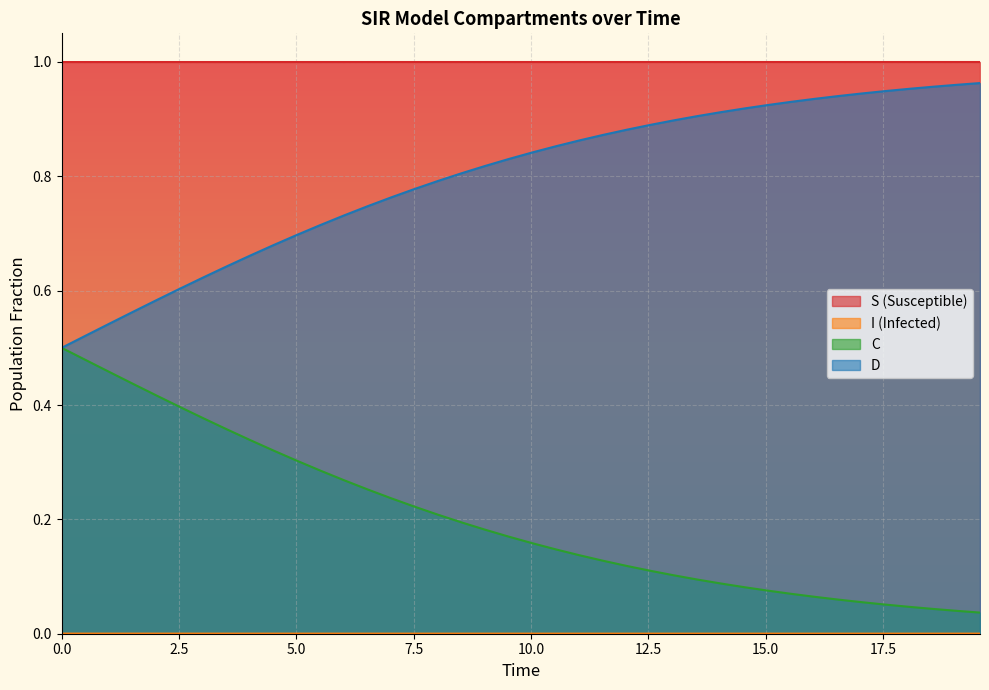

How many lines are shown in the chart?

4